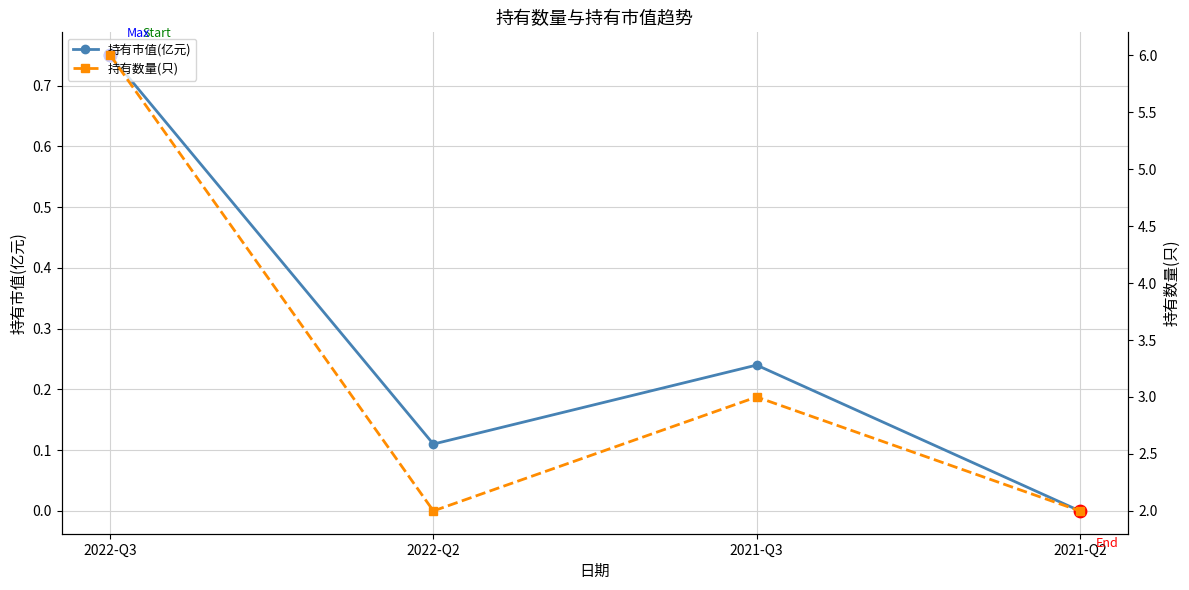

What is the total value across all series at 2021-Q2?

2.0